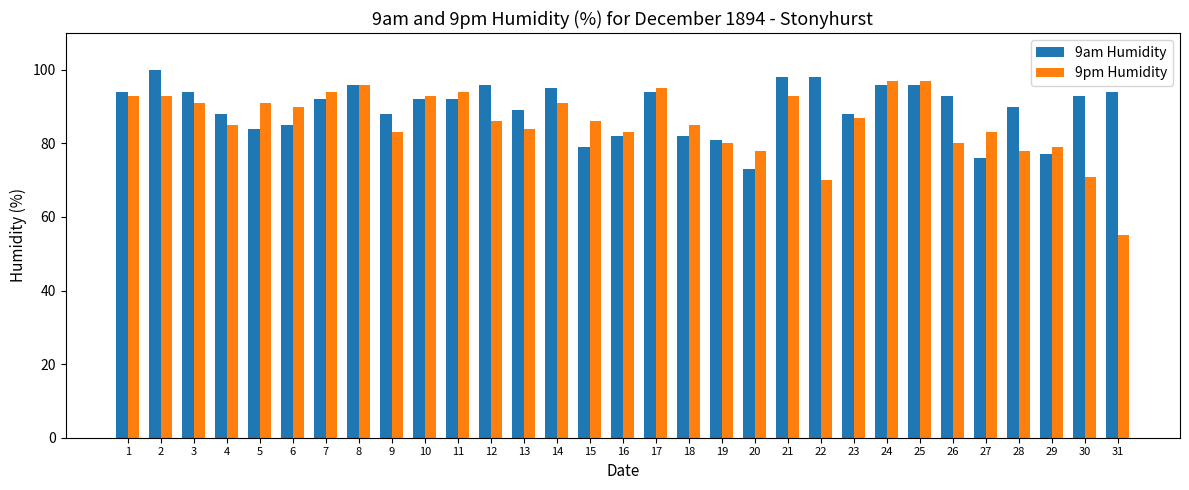

What is the sum of the 9pm Humidity values at 15 and 22?

156